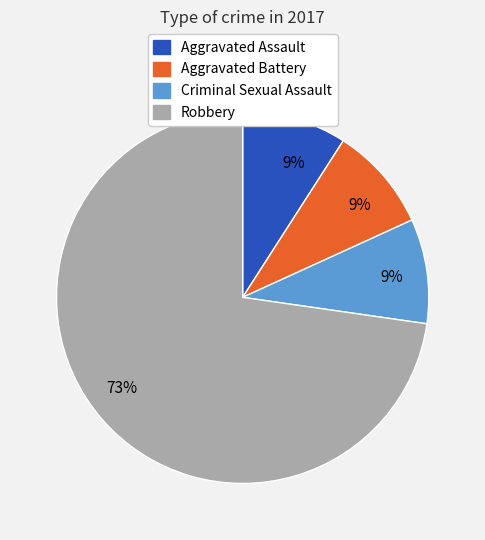

To the nearest percent, what is the average slice percentage?

25%